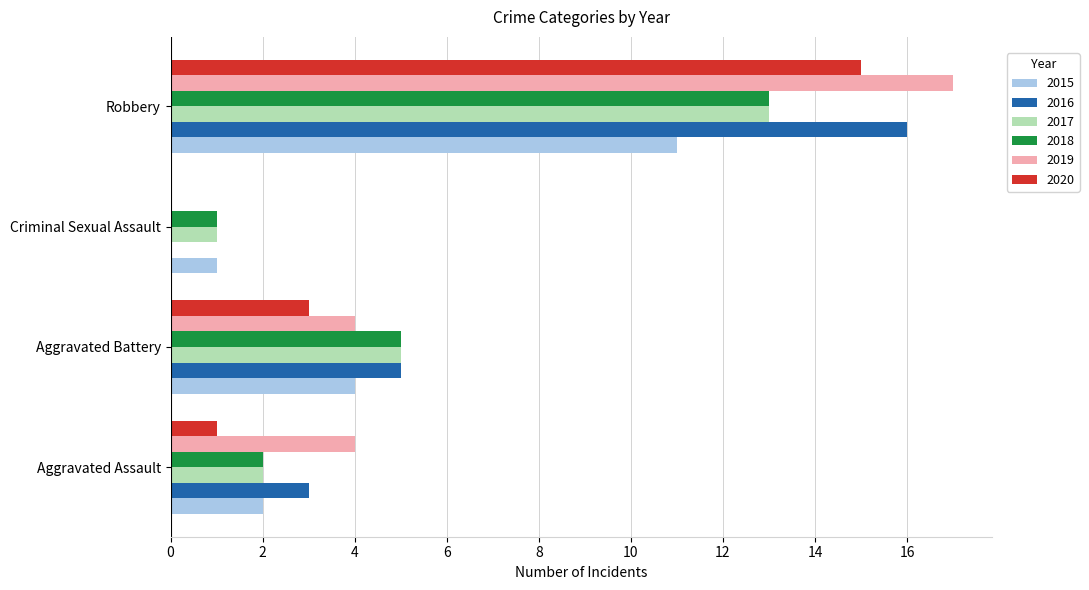

What is the maximum value shown in the chart?

17